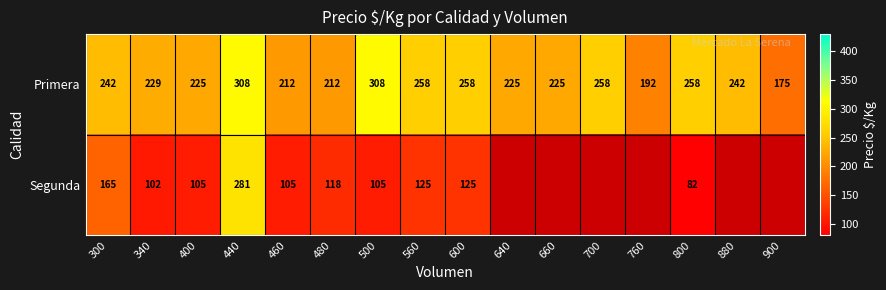

What value does the Primera series have at 440?

308